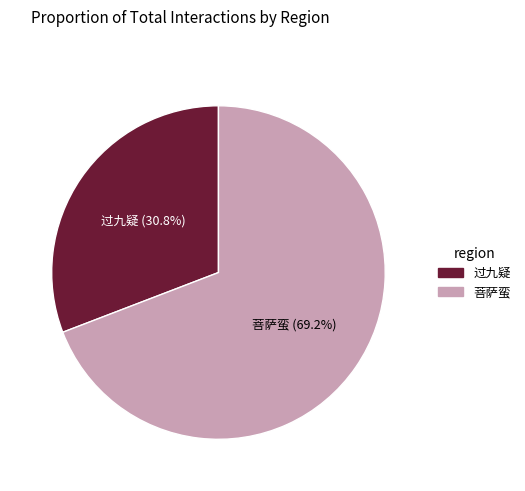

Is there any slice that represents more than half of the pie?

Yes